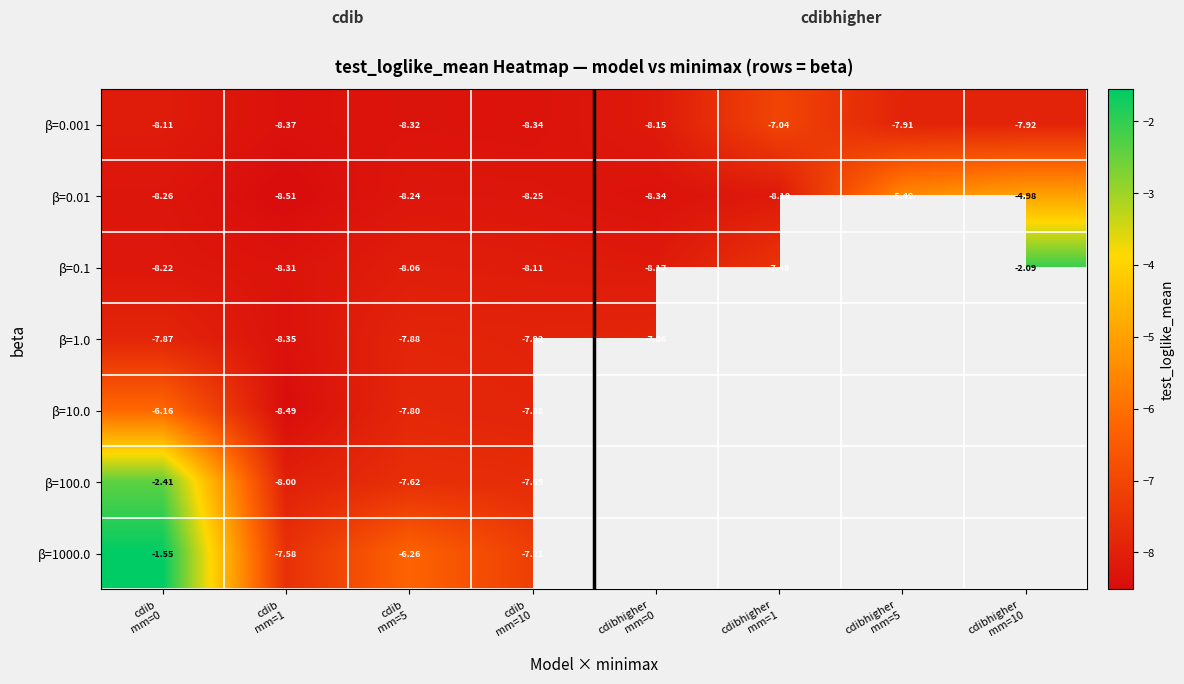

Count the number of data series in this chart.

7